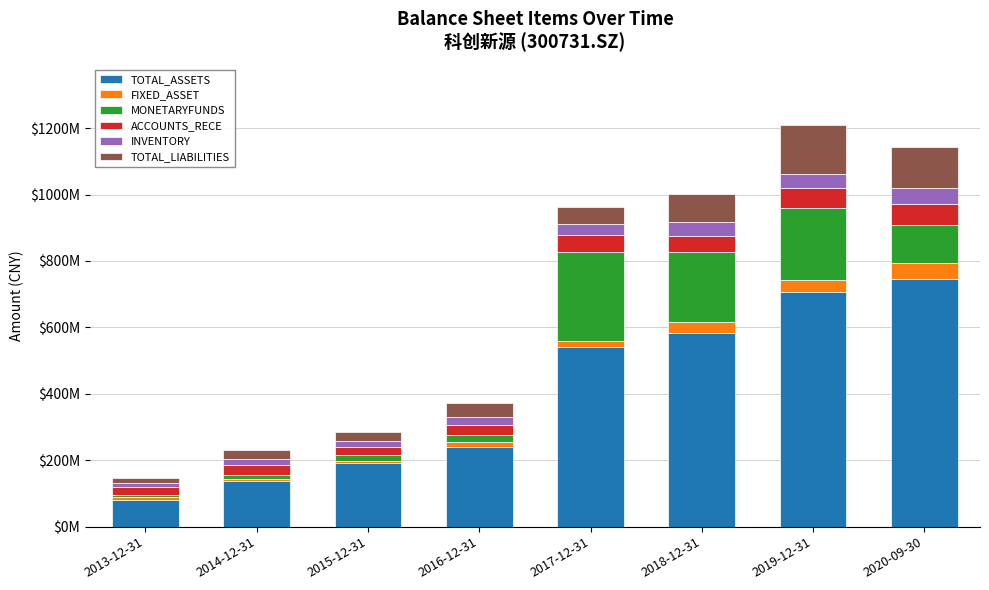

Are the bars grouped side by side (vs. stacked)?

No